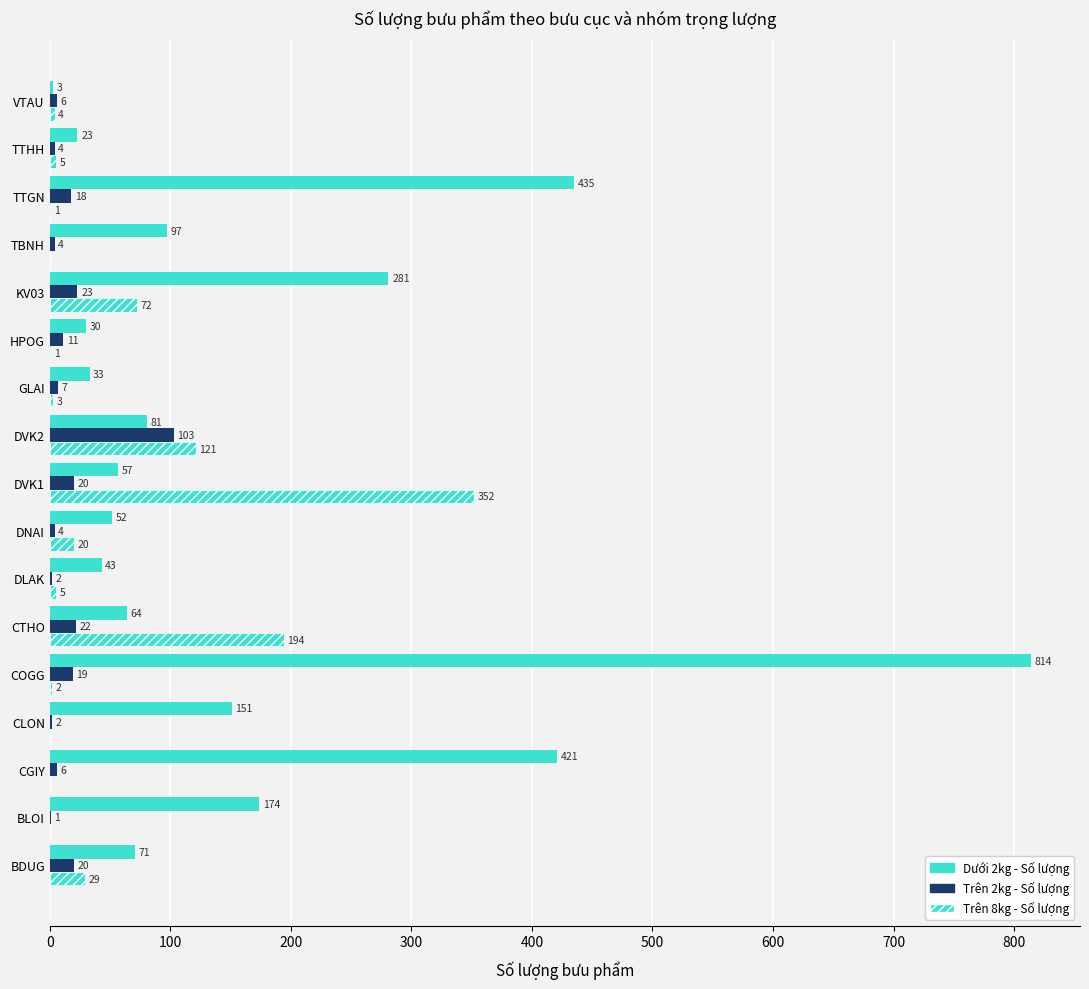

What is the average value of the Dưới 2kg - Số lượng series?

166